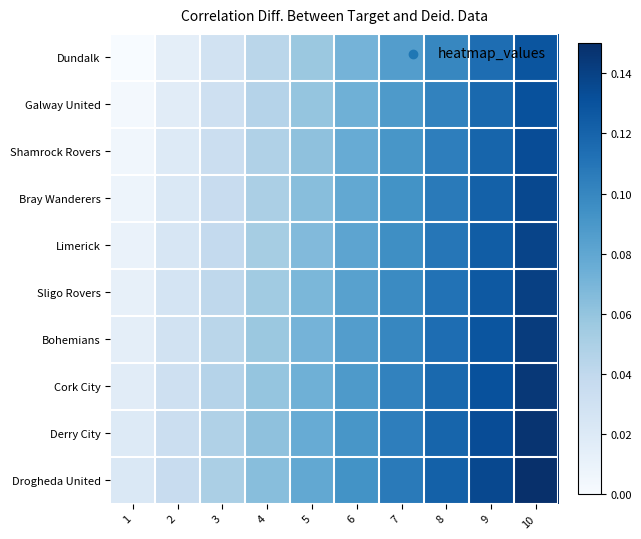

Count the number of data series in this chart.

10